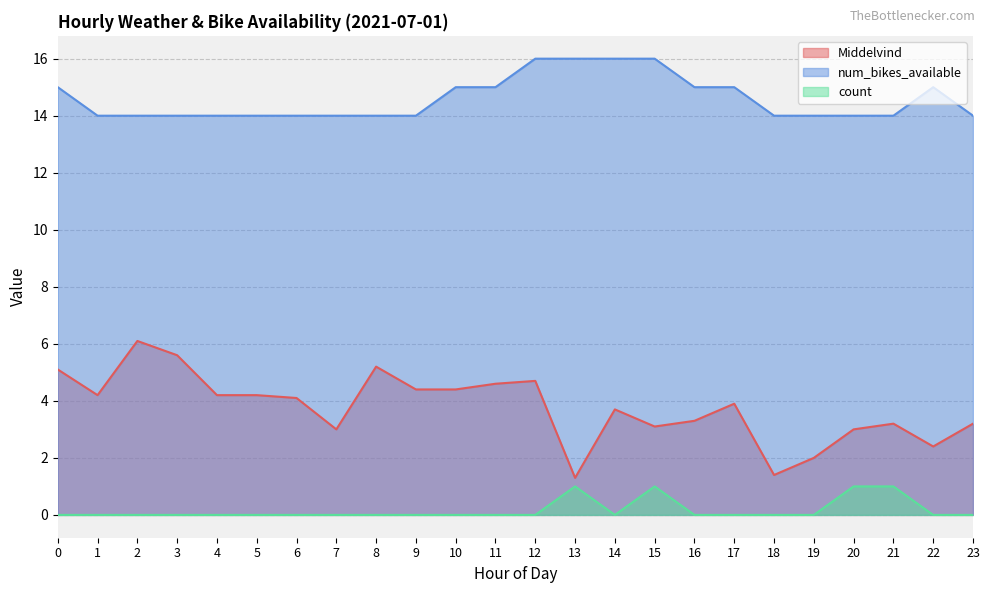

True or false: Middelvind has a value of 4.7 at 12.

True